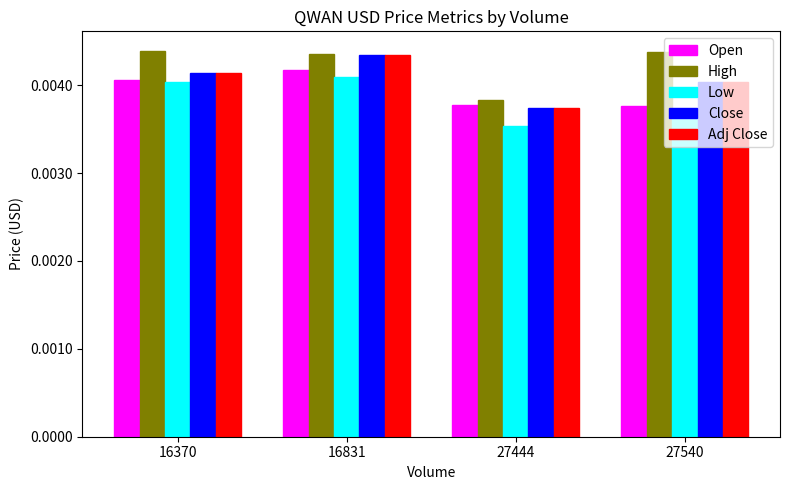

Which series changed the most between 27444 and 27540?

High